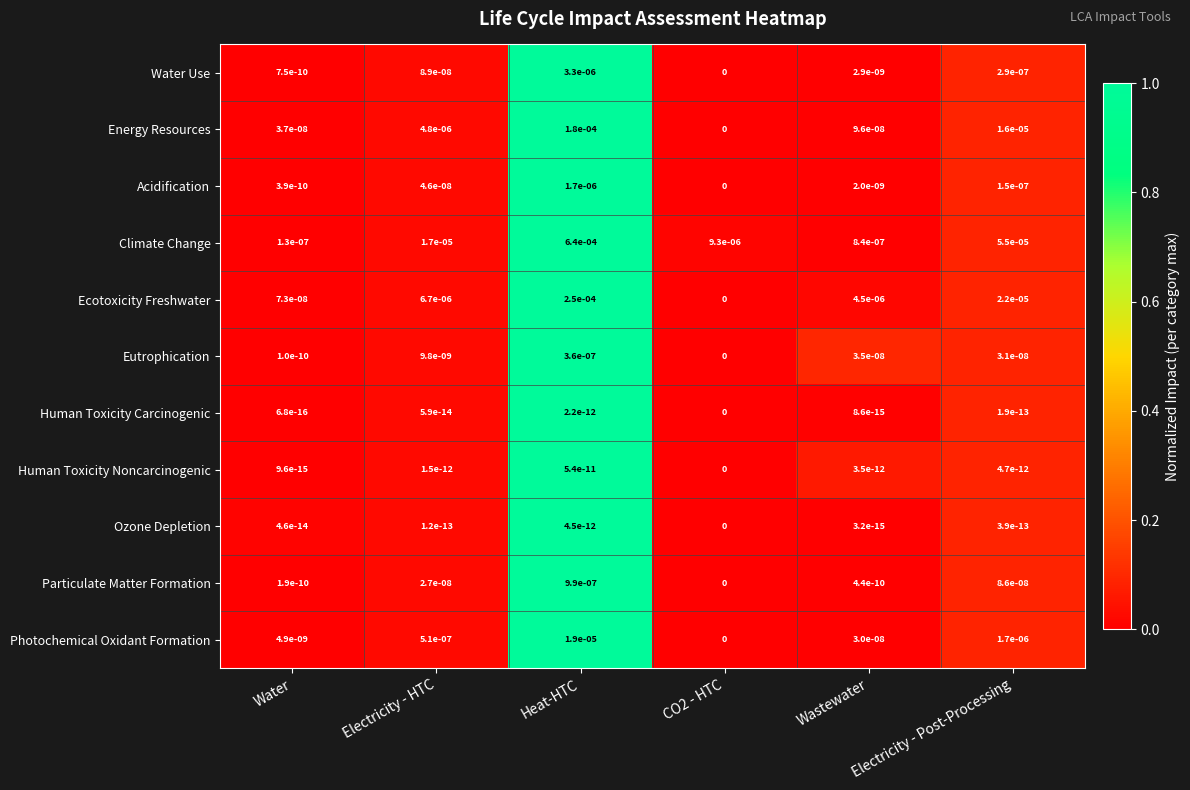

The value of Water Use at Electricity - HTC is 0.0. True or false?

True